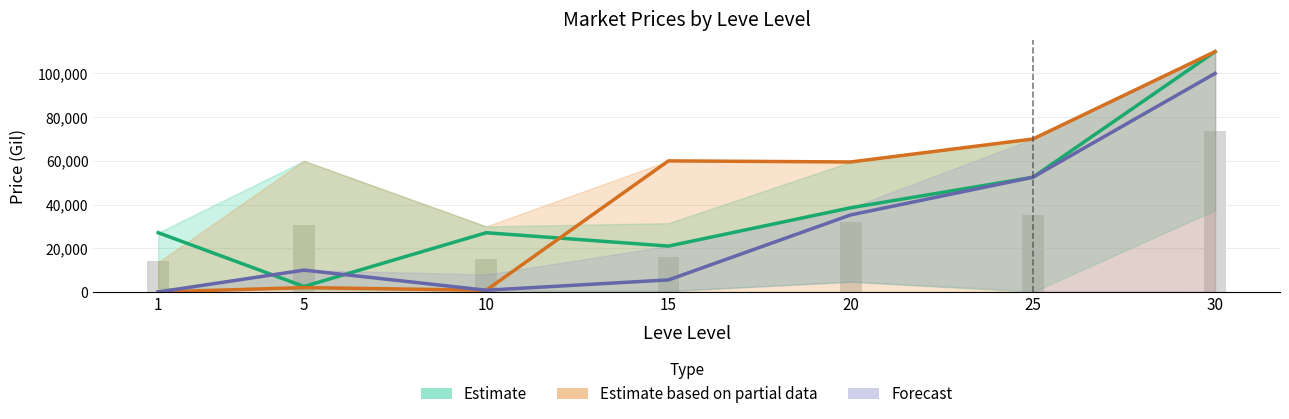

Are the bars grouped side by side (vs. stacked)?

Yes